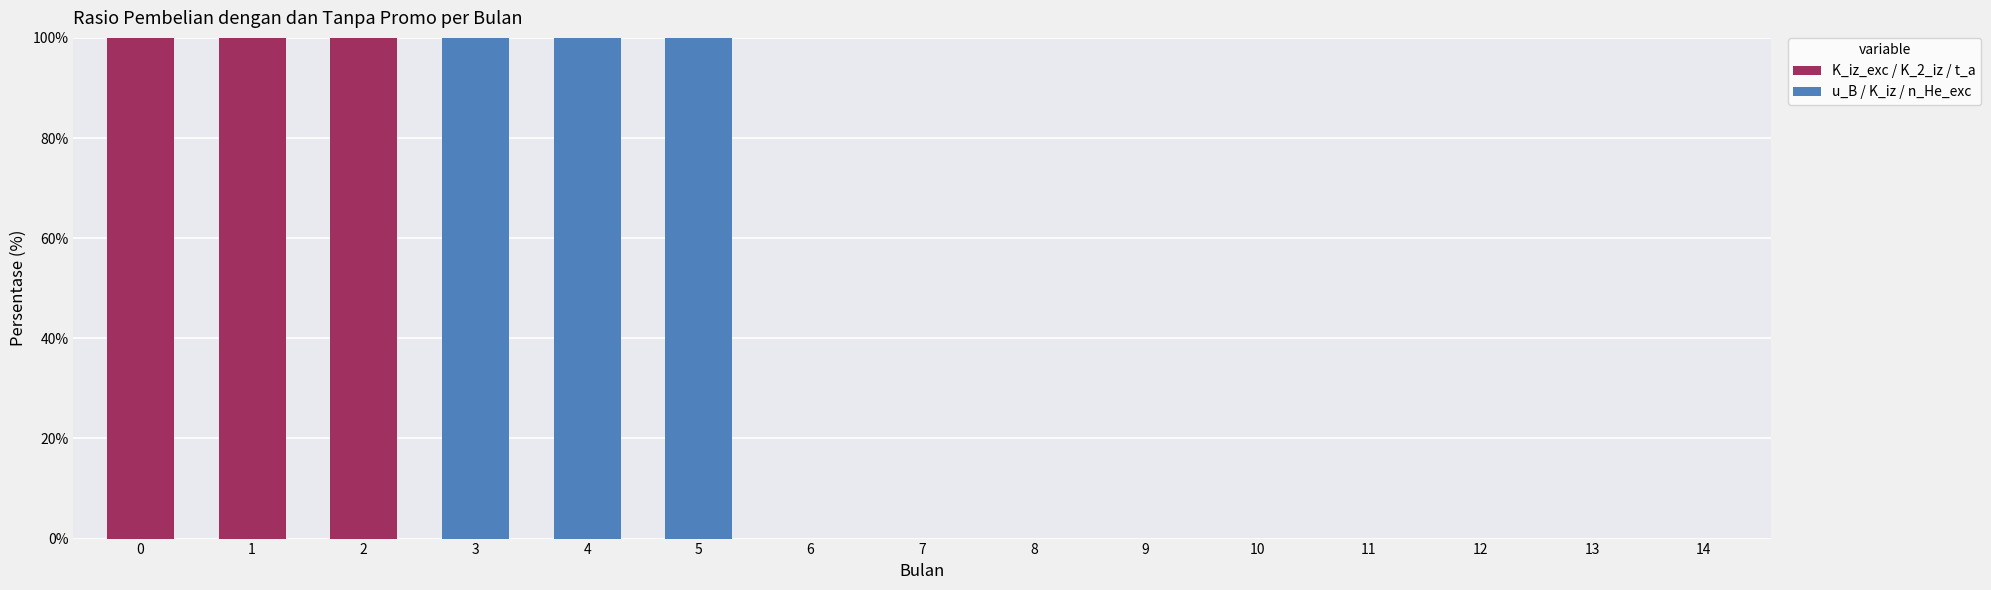

How many series are shown in this chart?

2